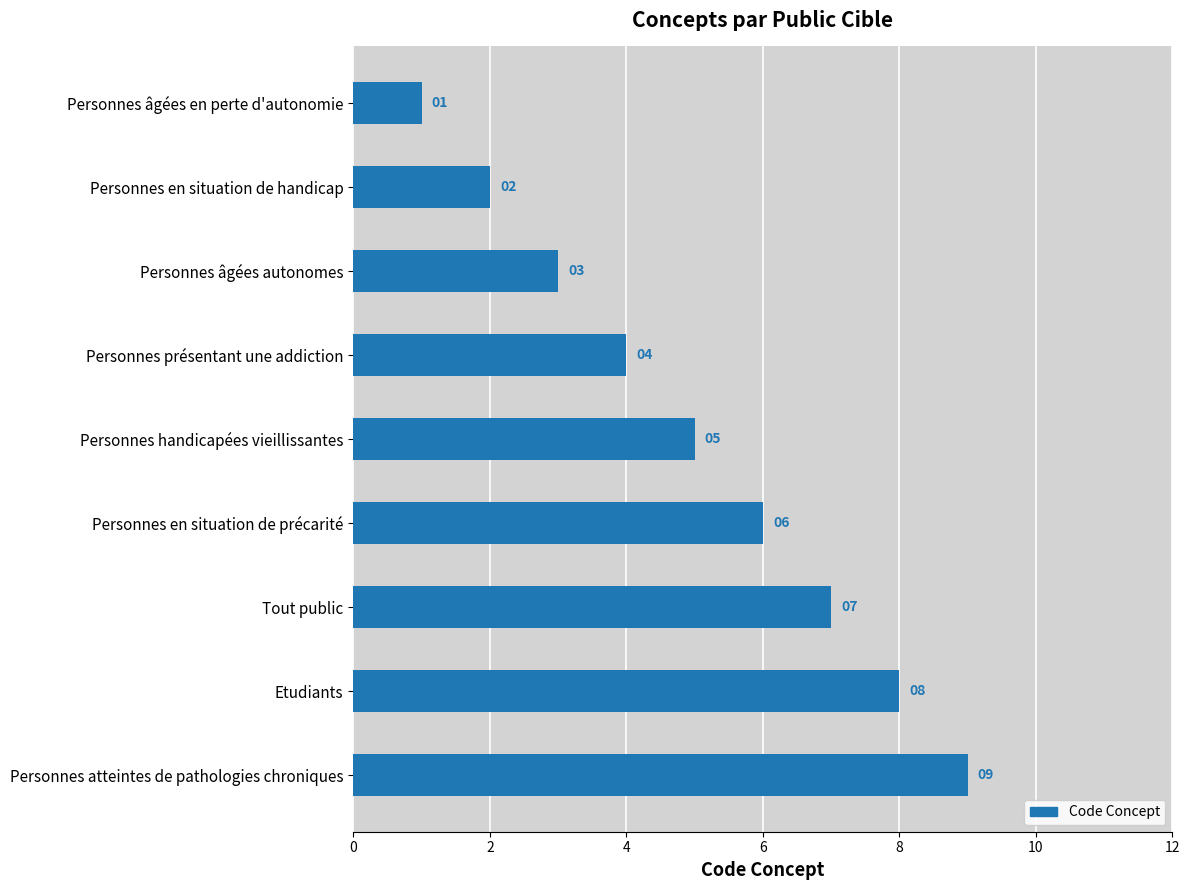

What is the smallest value displayed?

1